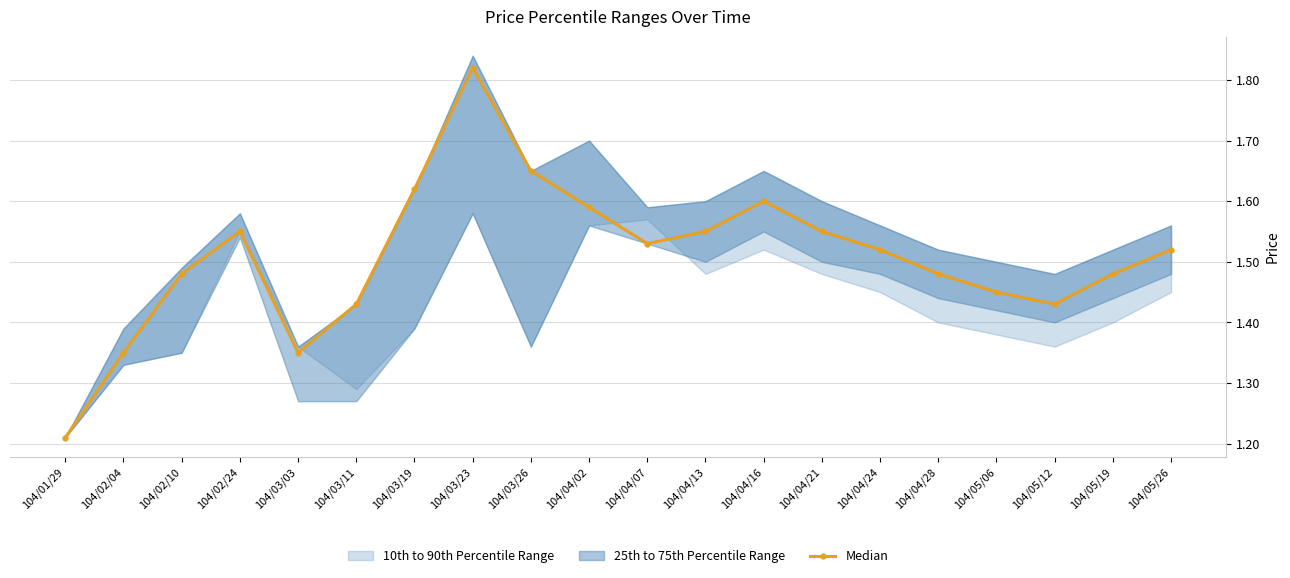

True or false: the data shows 1.6 at 104/04/13.

True